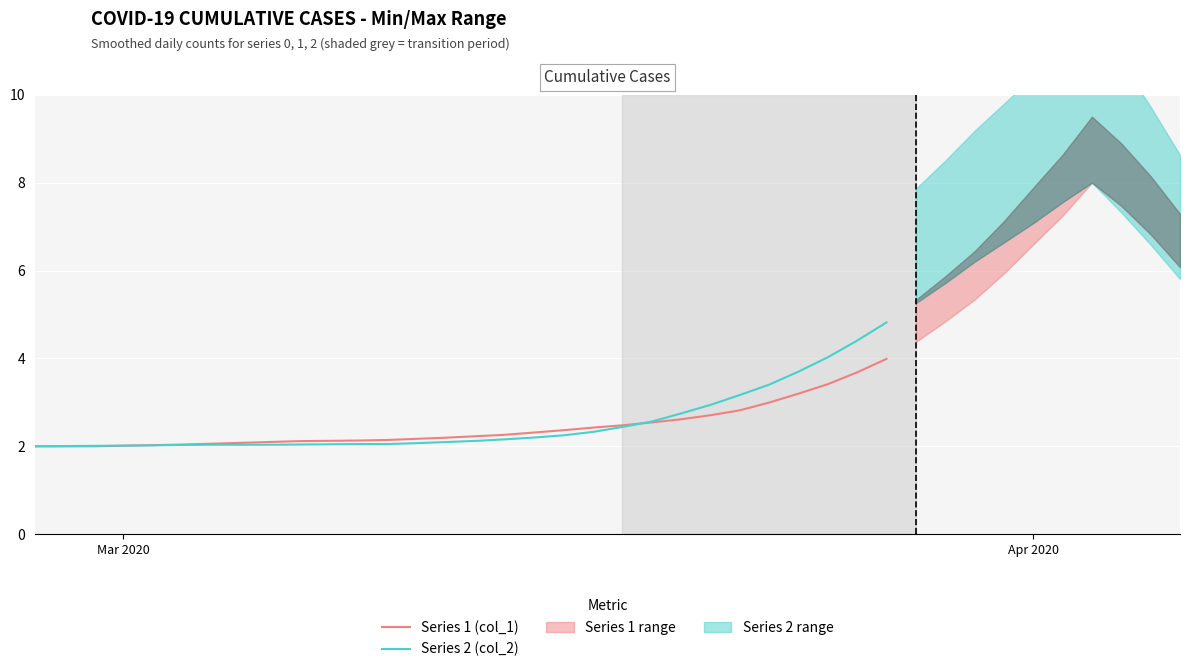

What is the highest value of the Series 1 (col_1) series?

4.0